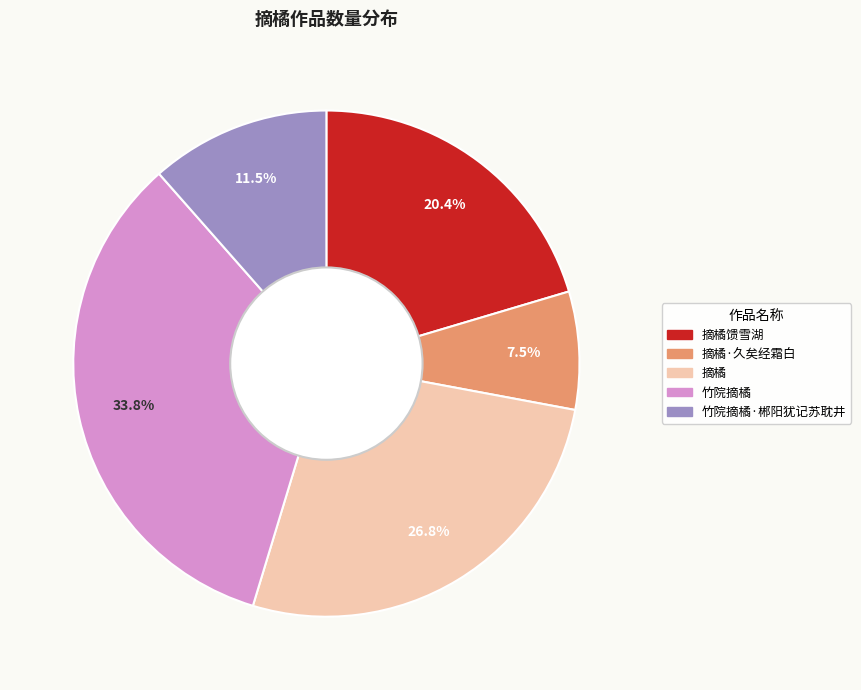

Is there any slice that represents more than half of the pie?

No